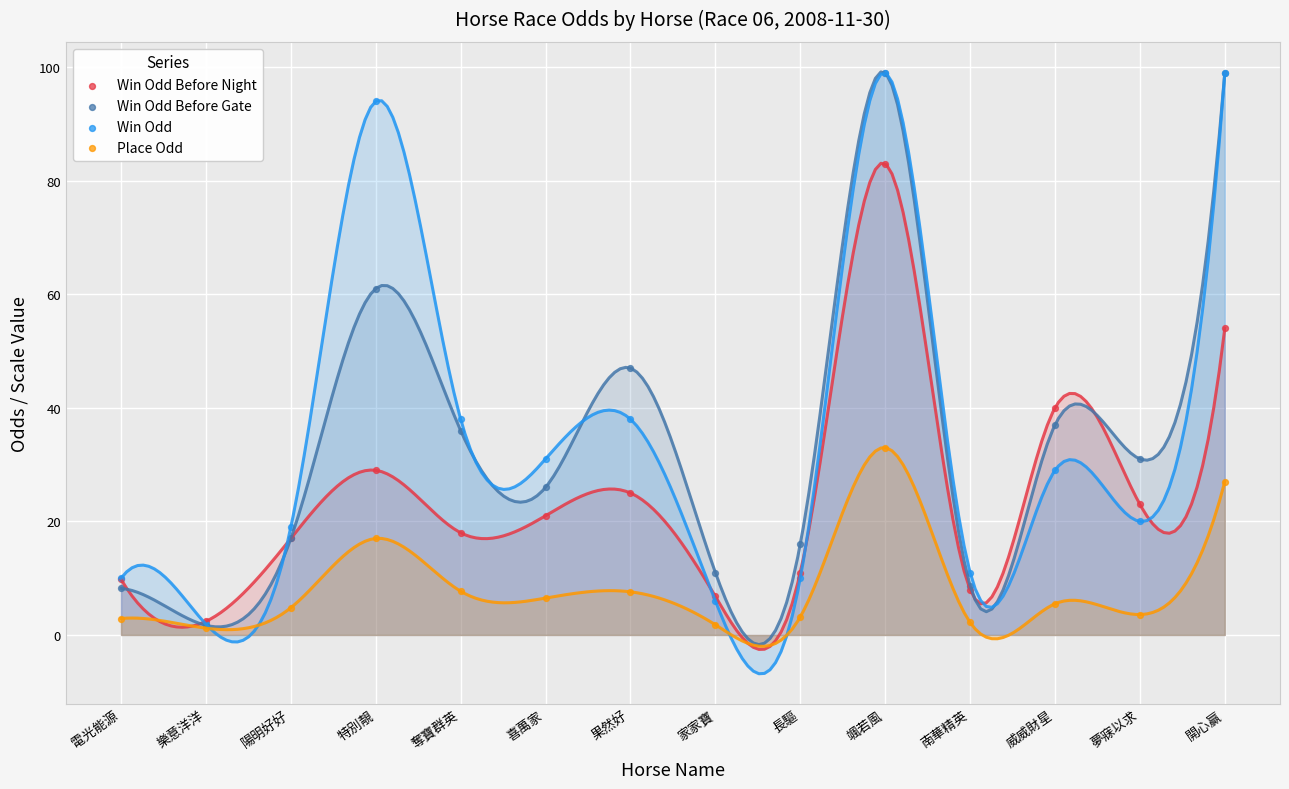

Which series reaches the maximum Y coordinate?

Win Odd Before Gate